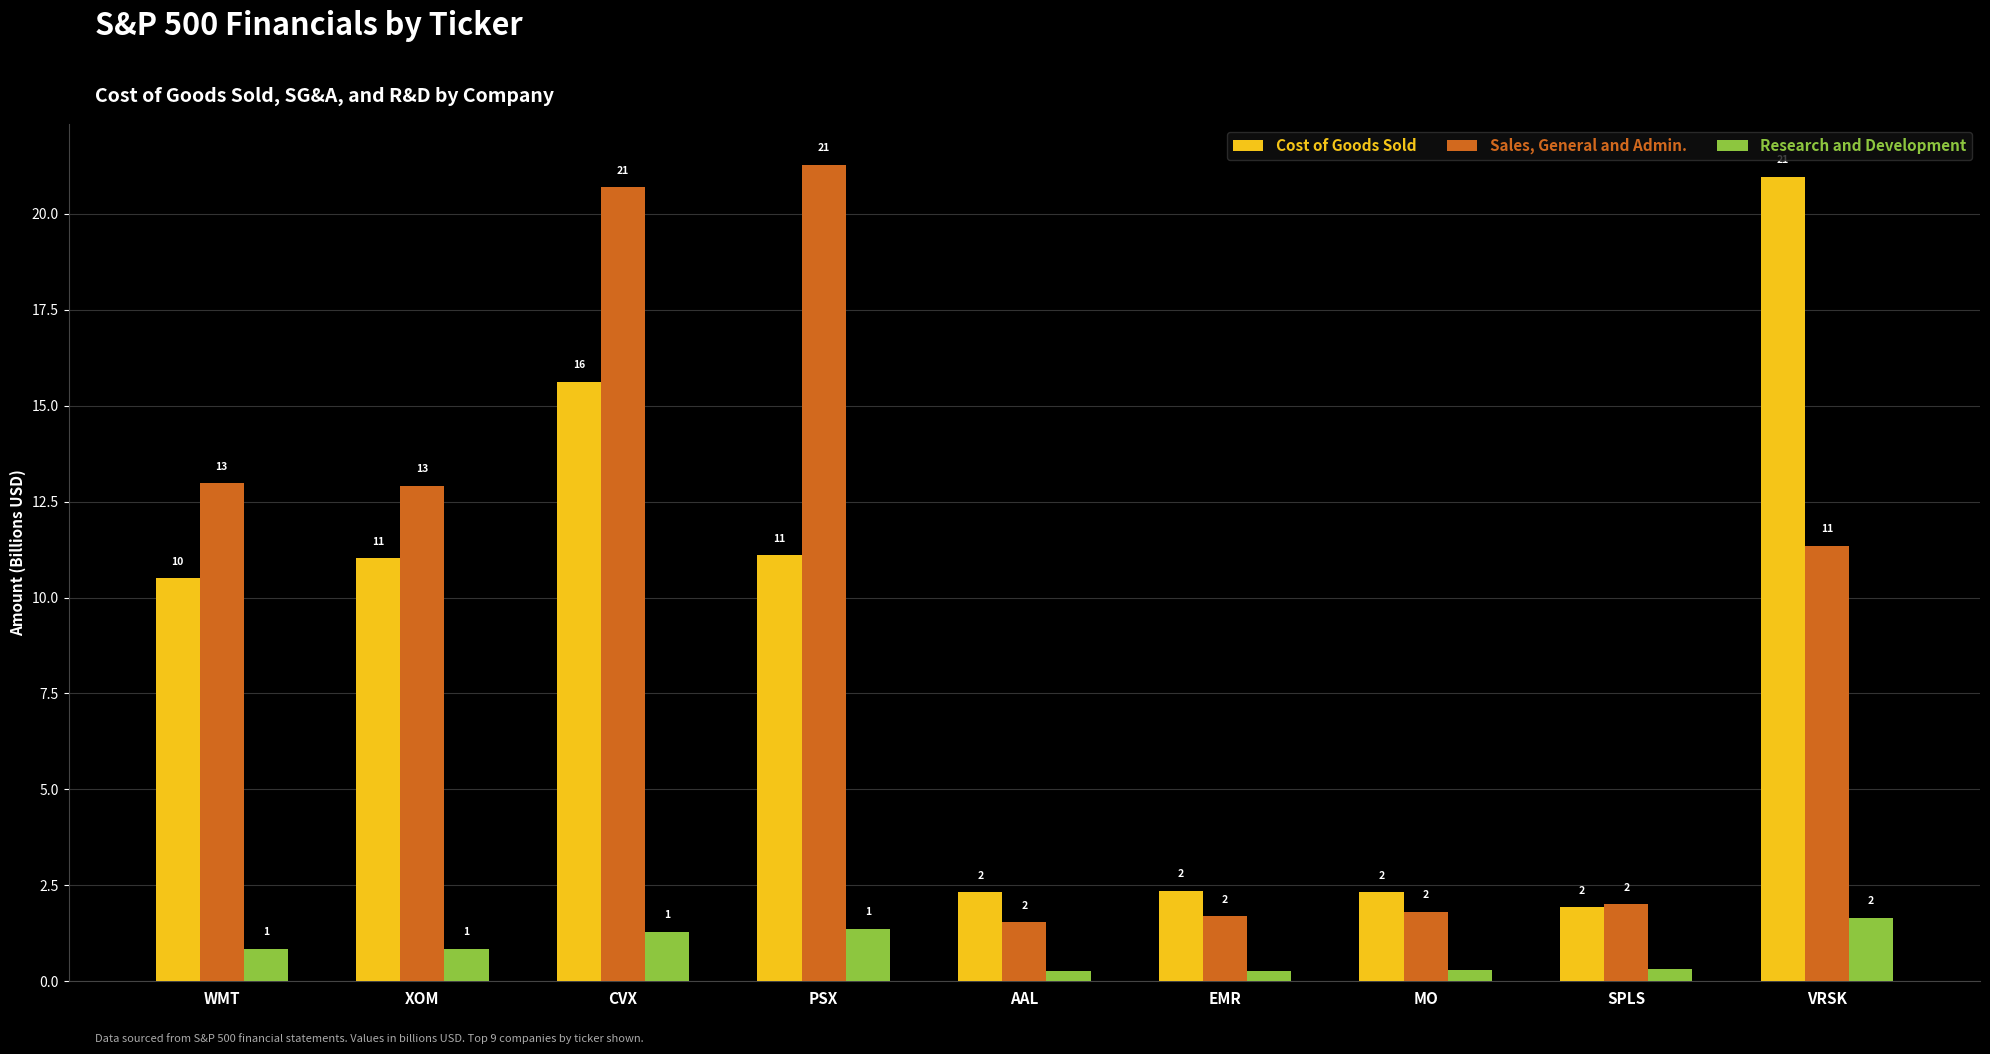

Is the value of Research and Development at XOM greater than the value of Sales, General and Admin. at PSX?

No